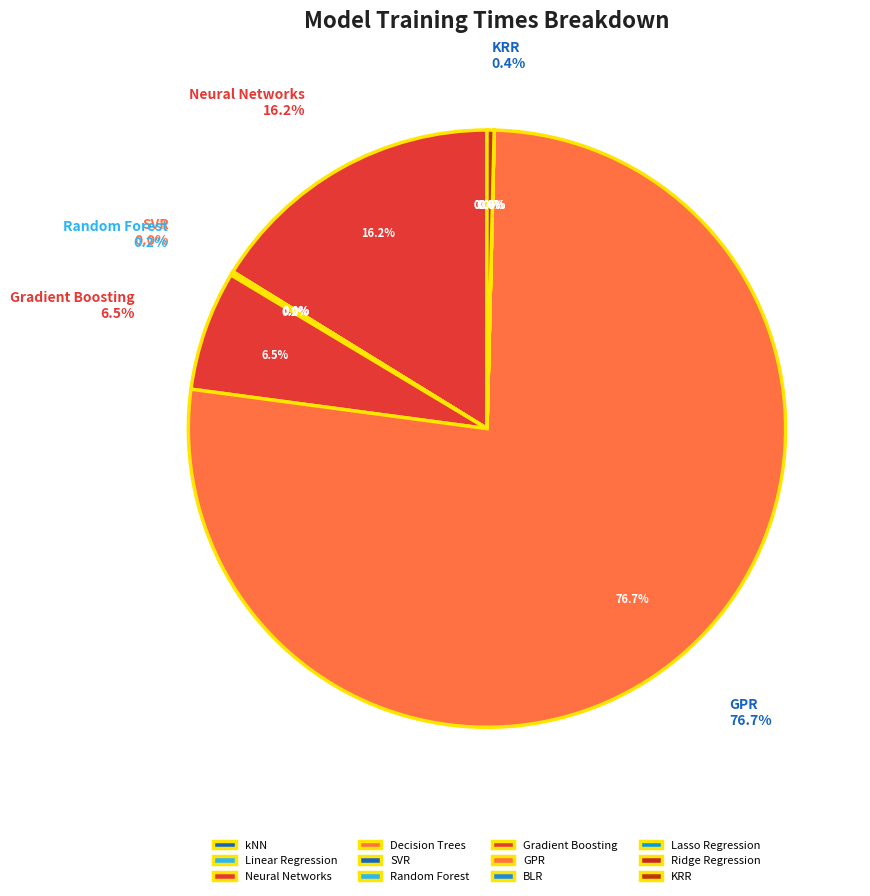

To the nearest percent, what is the difference between the largest and smallest slice percentages?

77%